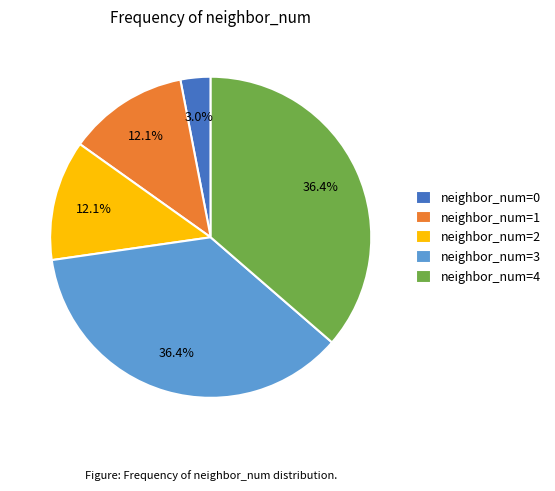

To the nearest percent, what is the difference between the largest and smallest slice percentages?

33%